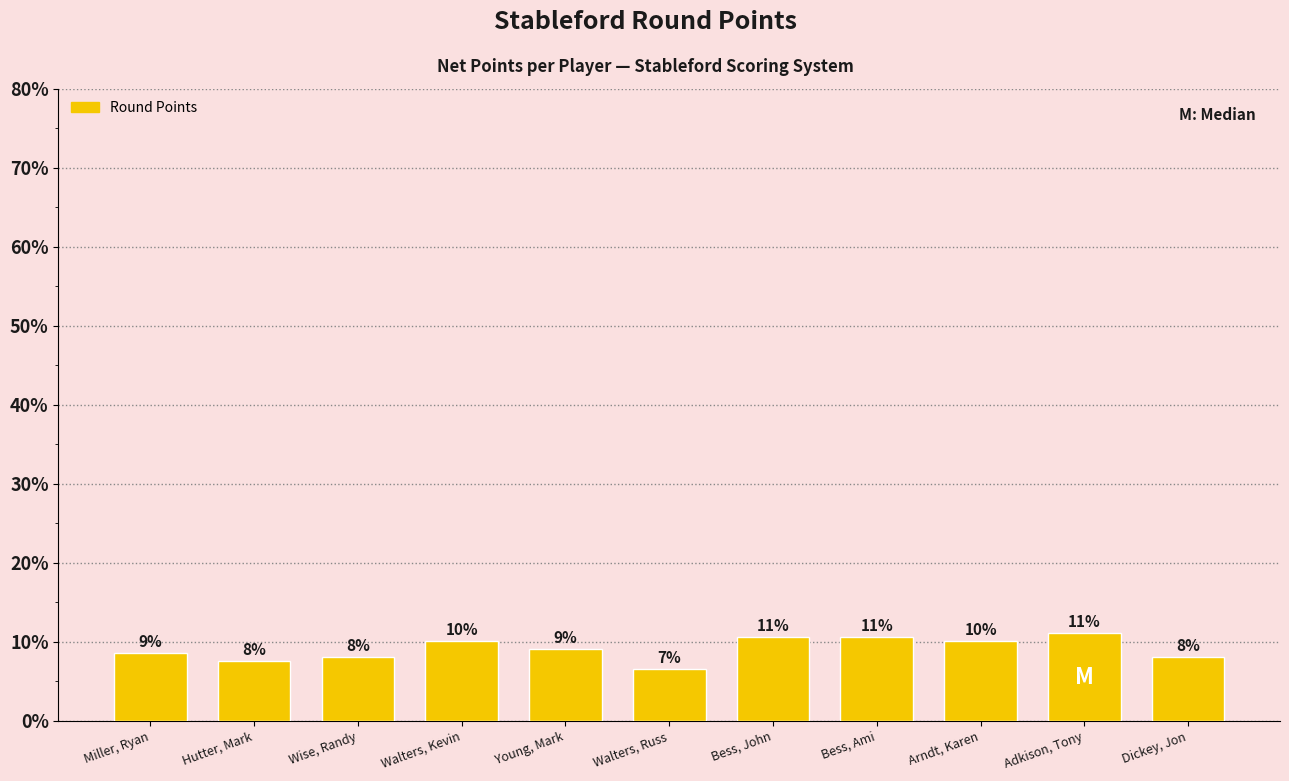

Which category has the lowest value across all series?

Walters, Russ